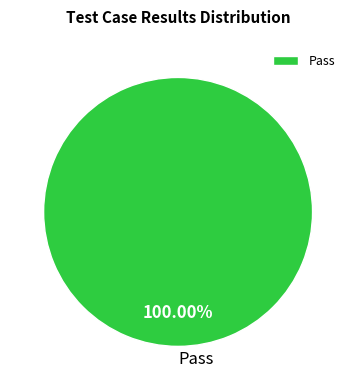

Rank the categories by value from lowest to highest.

Pass